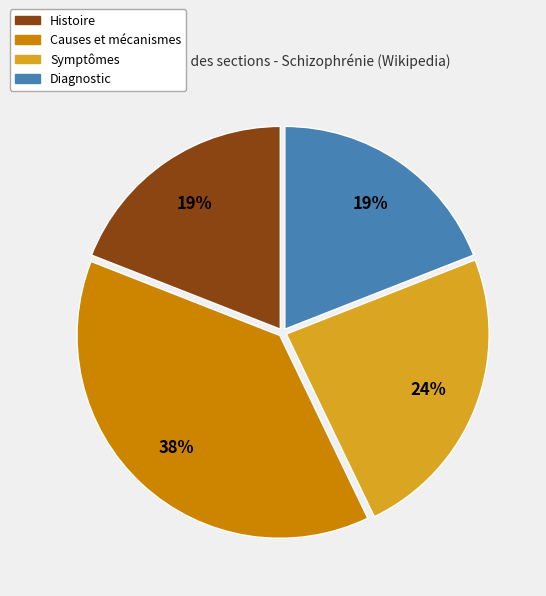

Is there any slice that represents more than half of the pie?

No